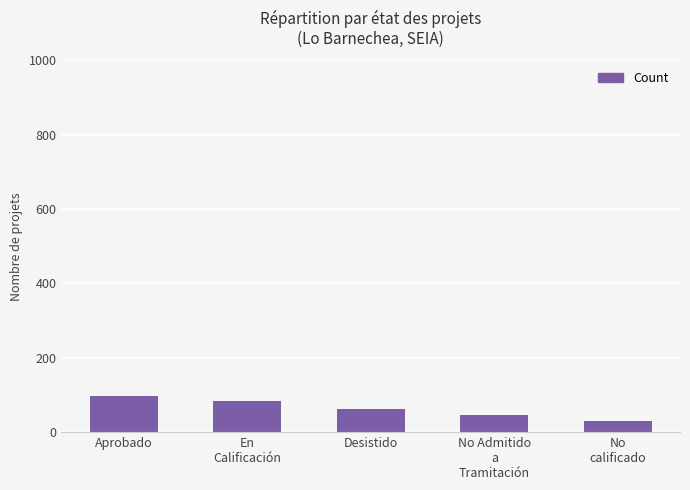

Count the values in the range 47 to 85.

3